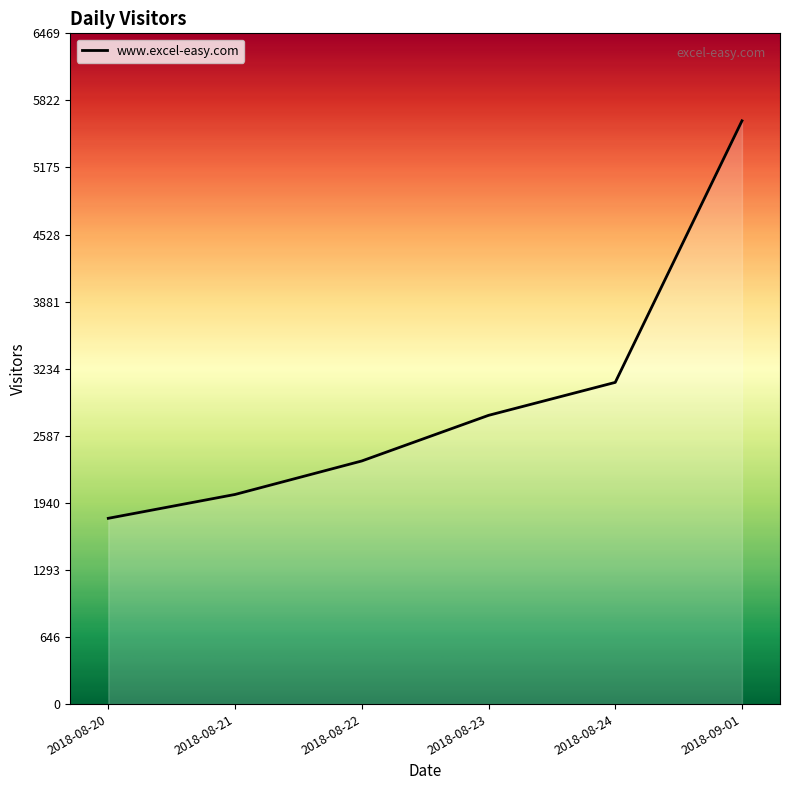

What is the label of the 4th point from the left?

2018-08-23